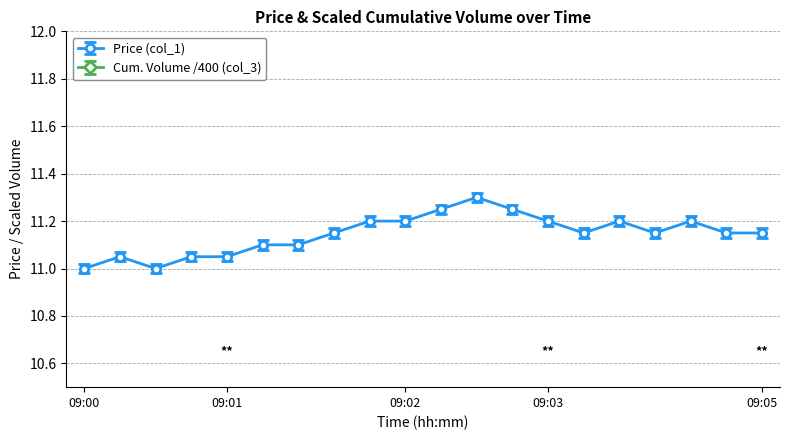

What is the smallest value displayed?

11.0